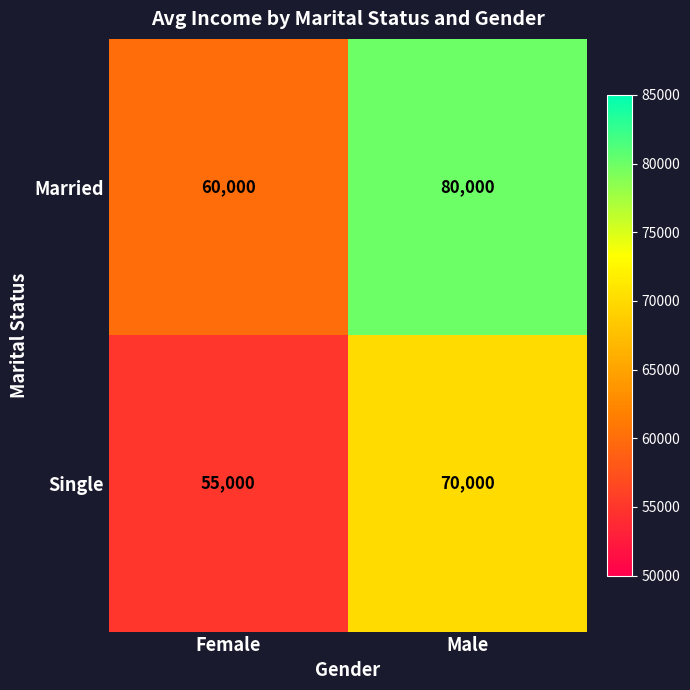

Which series has the largest total across all categories?

Married